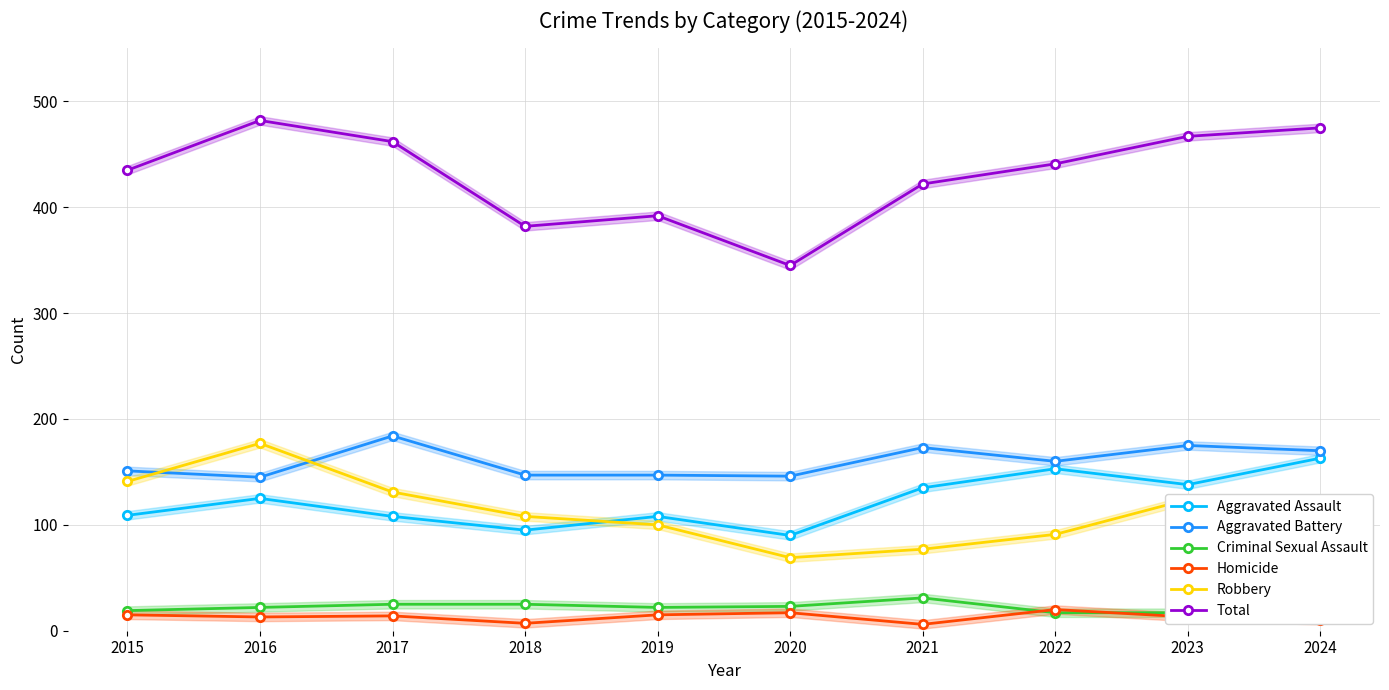

Reading left to right, list all the values displayed in this chart.

Aggravated Assault: 2015=109	2016=125	2017=108	2018=95	2019=108	2020=90	2021=135	2022=153	2023=138	2024=163
Aggravated Battery: 2015=151	2016=145	2017=184	2018=147	2019=147	2020=146	2021=173	2022=160	2023=175	2024=170
Criminal Sexual Assault: 2015=19	2016=22	2017=25	2018=25	2019=22	2020=23	2021=31	2022=17	2023=17	2024=22
Homicide: 2015=15	2016=13	2017=14	2018=7	2019=15	2020=17	2021=6	2022=20	2023=13	2024=10
Robbery: 2015=141	2016=177	2017=131	2018=108	2019=100	2020=69	2021=77	2022=91	2023=124	2024=110
Total: 2015=435	2016=482	2017=462	2018=382	2019=392	2020=345	2021=422	2022=441	2023=467	2024=475